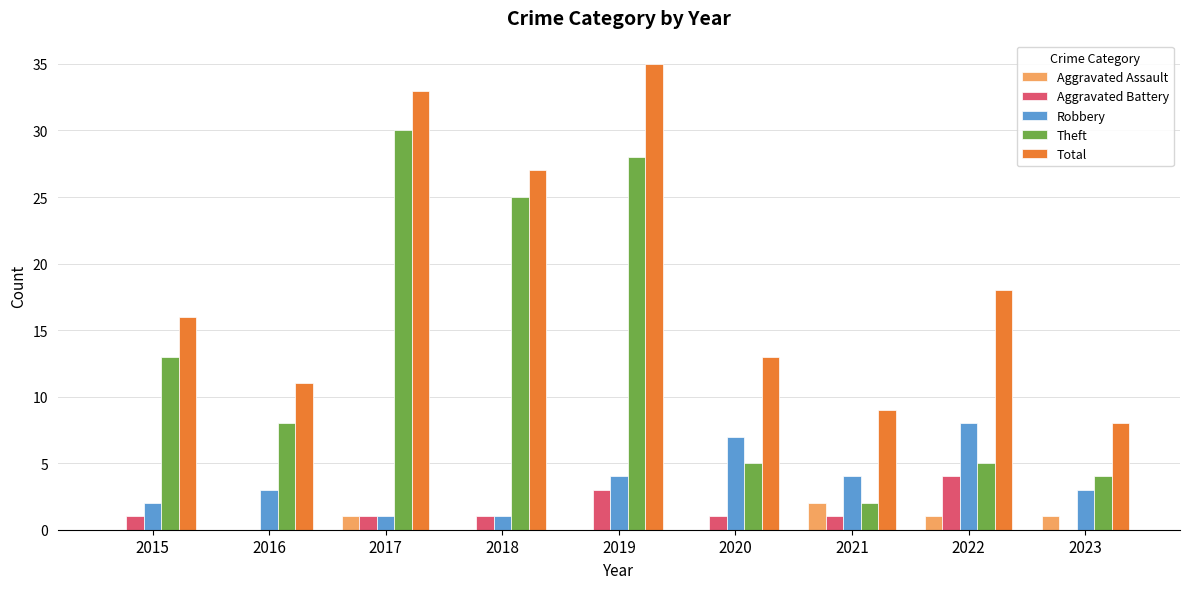

Count the Robbery values in the range 2 to 4.

5